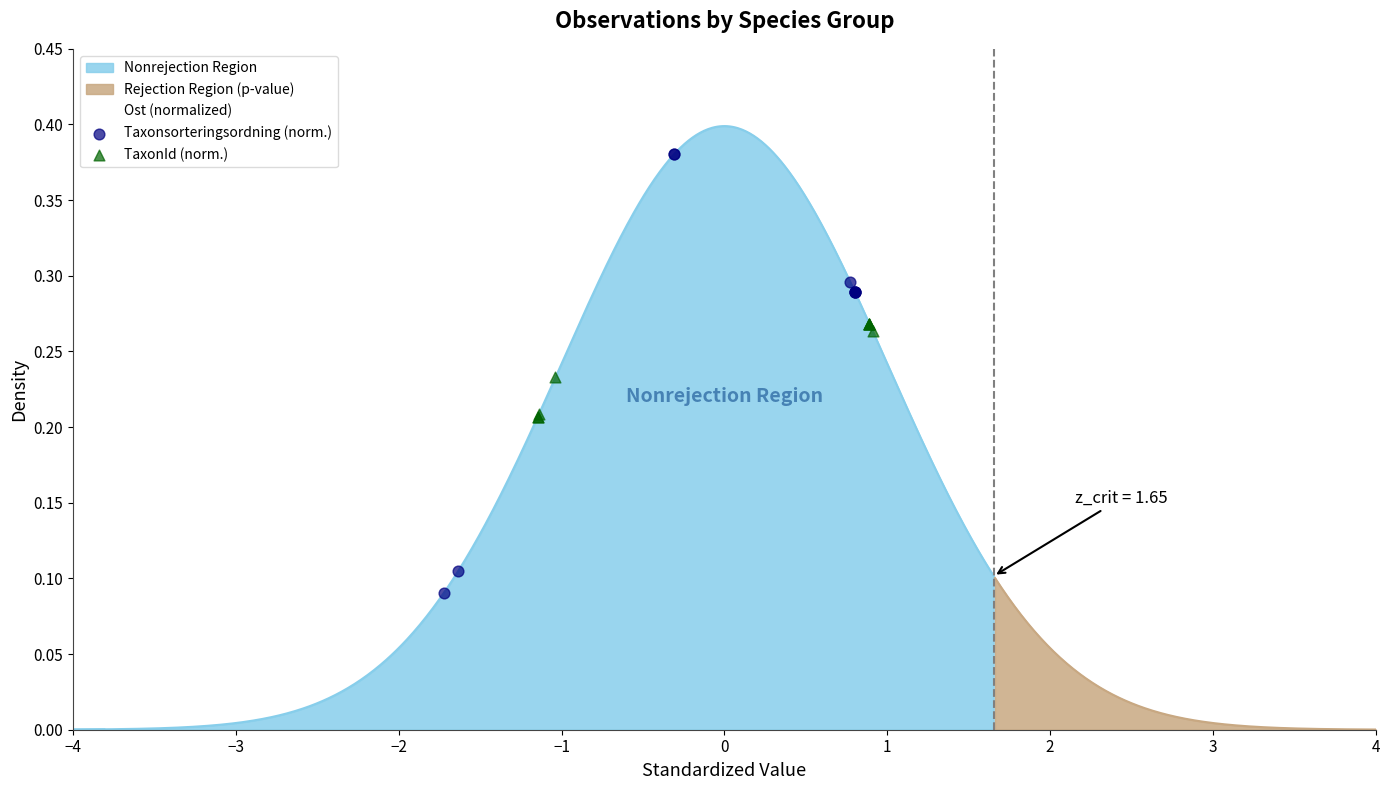

Which series has the largest total across all categories?

Taxonsorteringsordning (norm.)